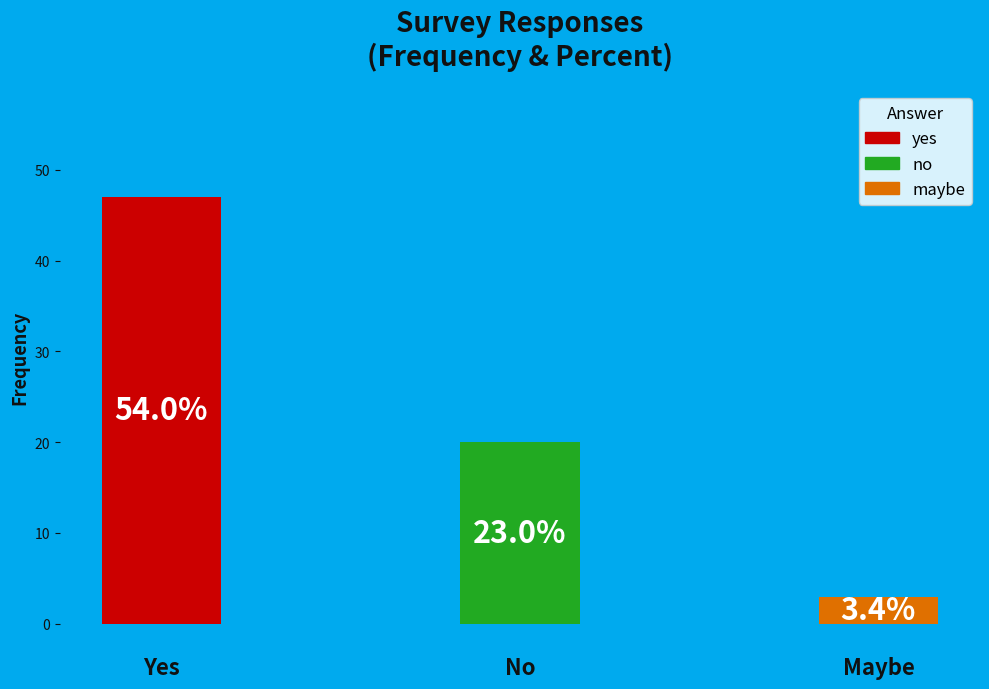

Does the chart contain any negative values?

No